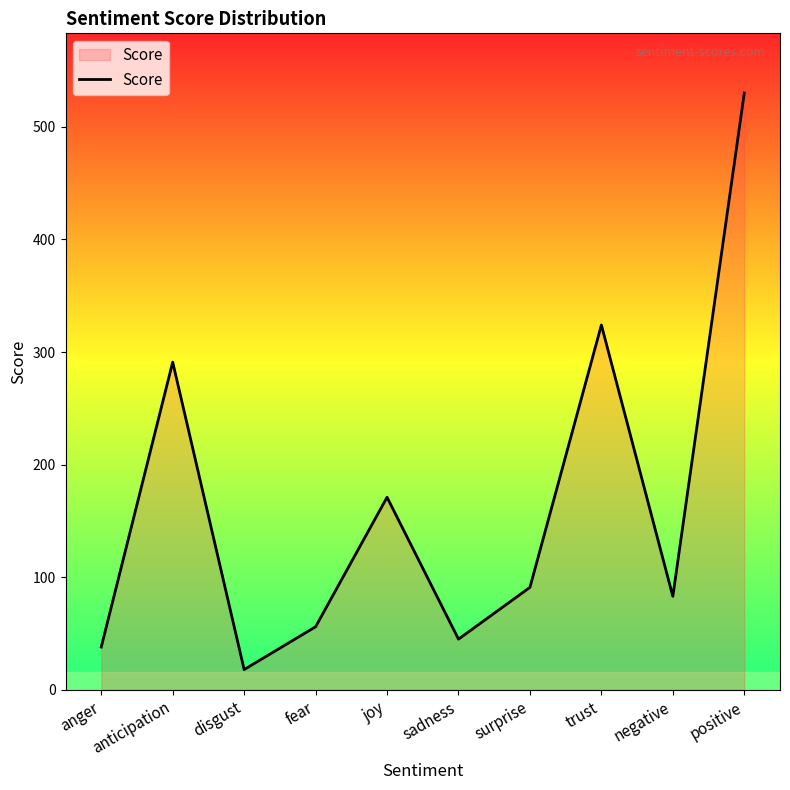

At which label does the data first exceed 91?

anticipation